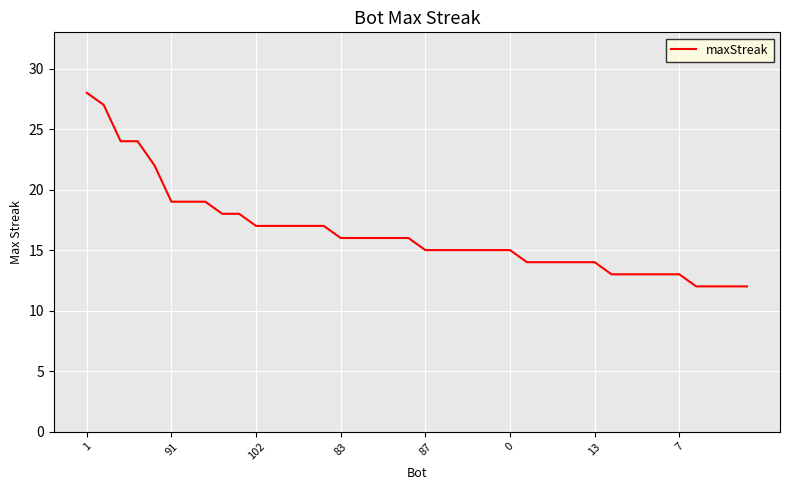

What is the maximum value shown in the chart?

28